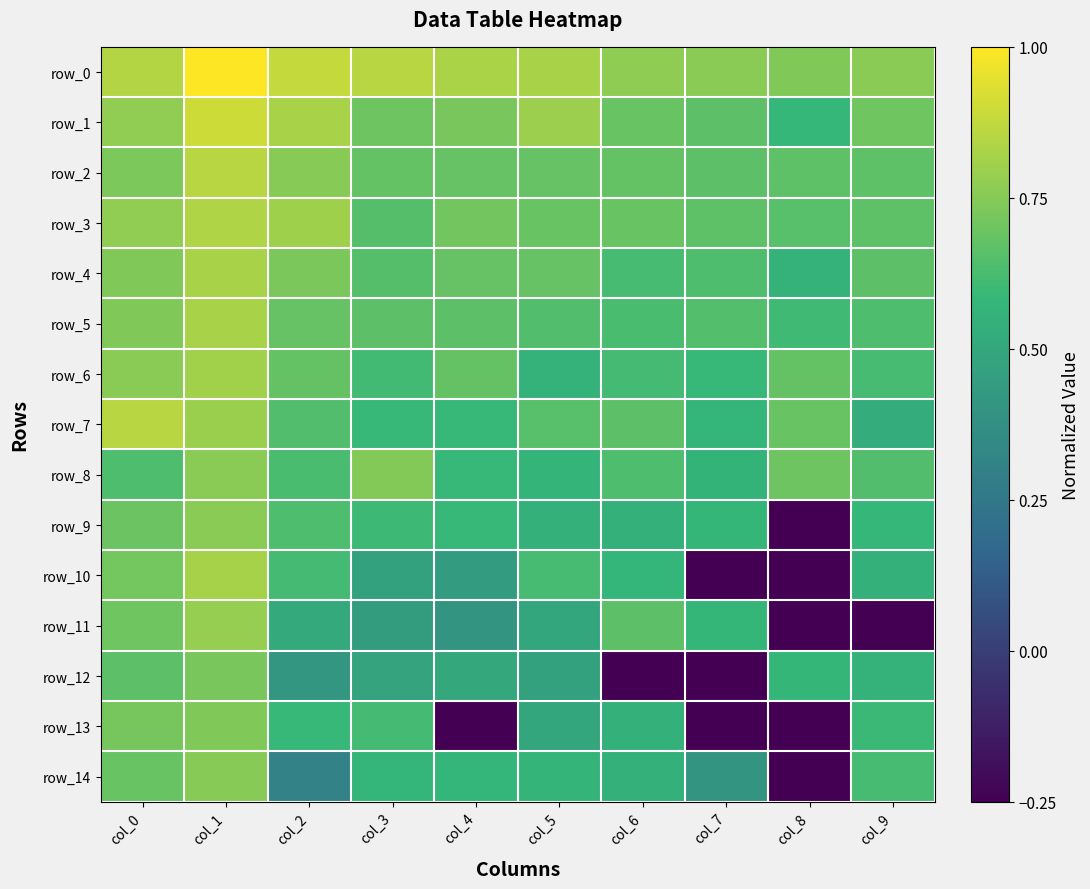

At which label does row_11 first exceed 0?

col_0